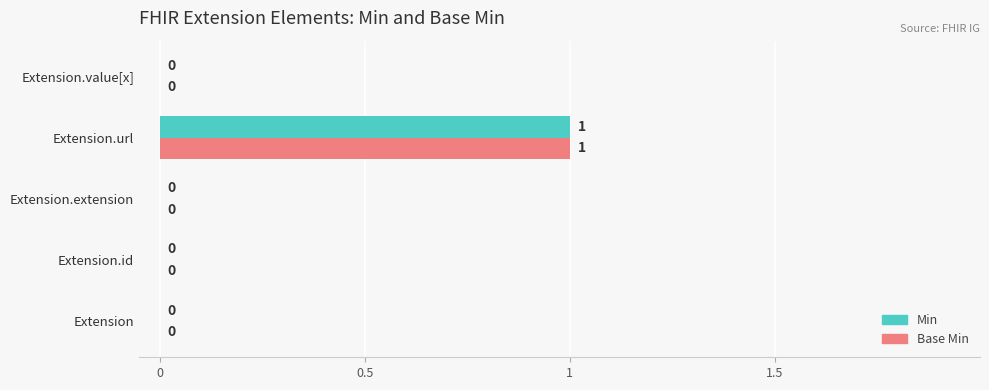

Is the value of Base Min at Extension.value[x] greater than the value of Min at Extension.url?

No